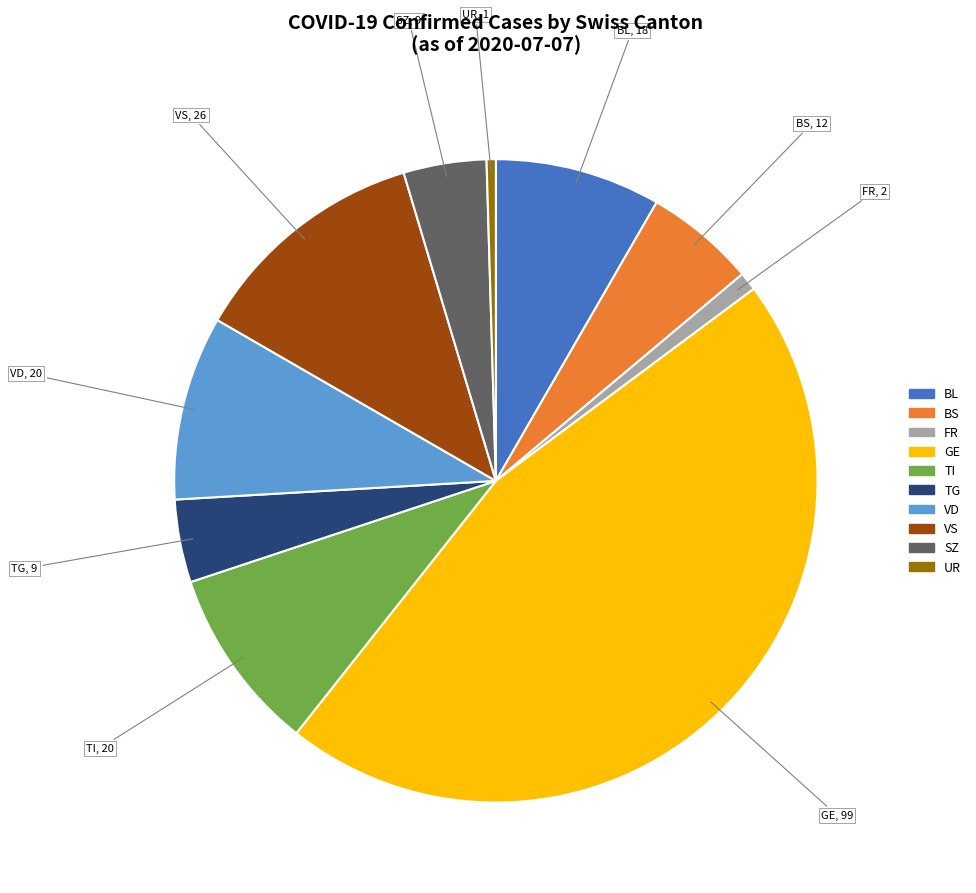

Which has a higher value, FR or BS?

BS